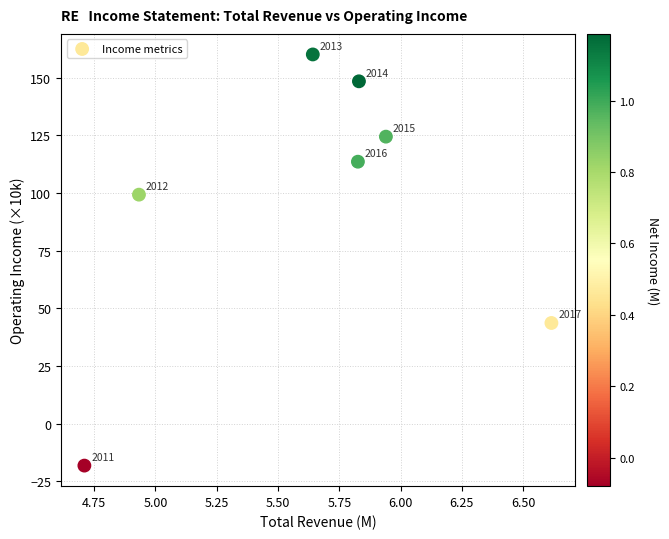

What Y value in the scatter plot is closest to 70?

43.7